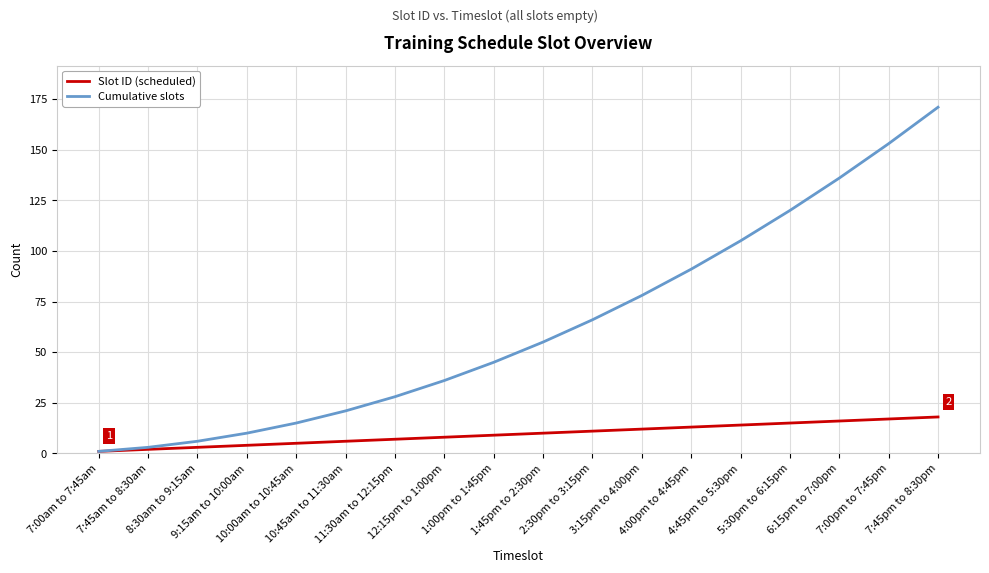

List the series in order of their overall mean, lowest first.

Slot ID (scheduled), Cumulative slots